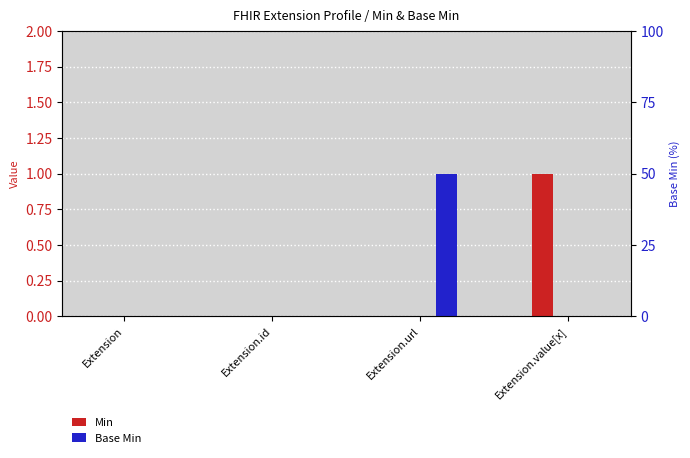

Is the value of Min at Extension greater than the value of Base Min at Extension?

No